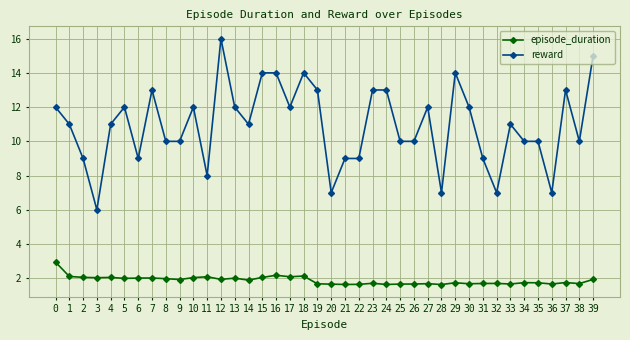

Is the value of reward at 36 greater than the value of episode_duration at 18?

Yes